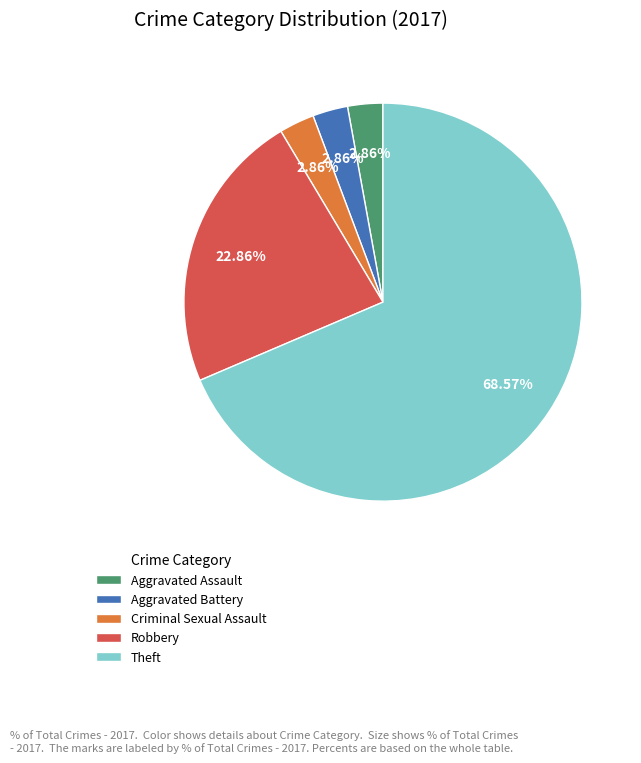

How many segments does this pie chart have?

5